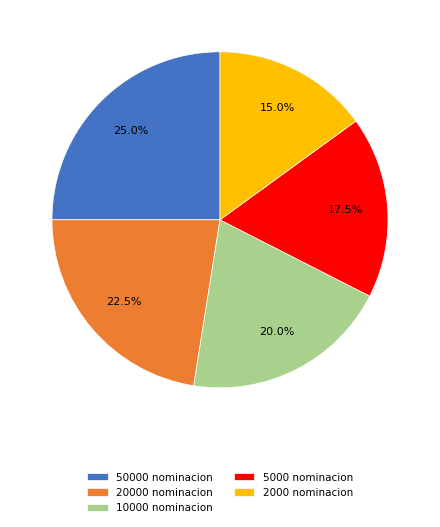

Is there any slice that represents more than half of the pie?

No